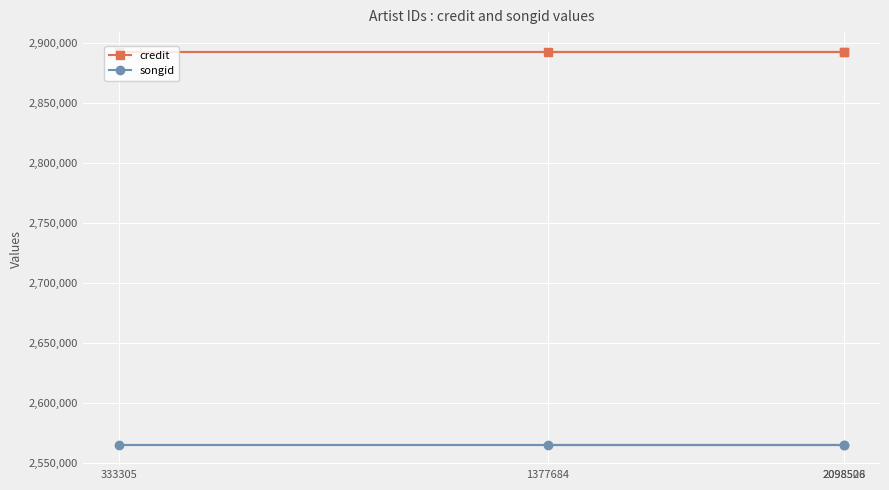

Is the value of credit at 333305 greater than the value of songid at 1377684?

Yes